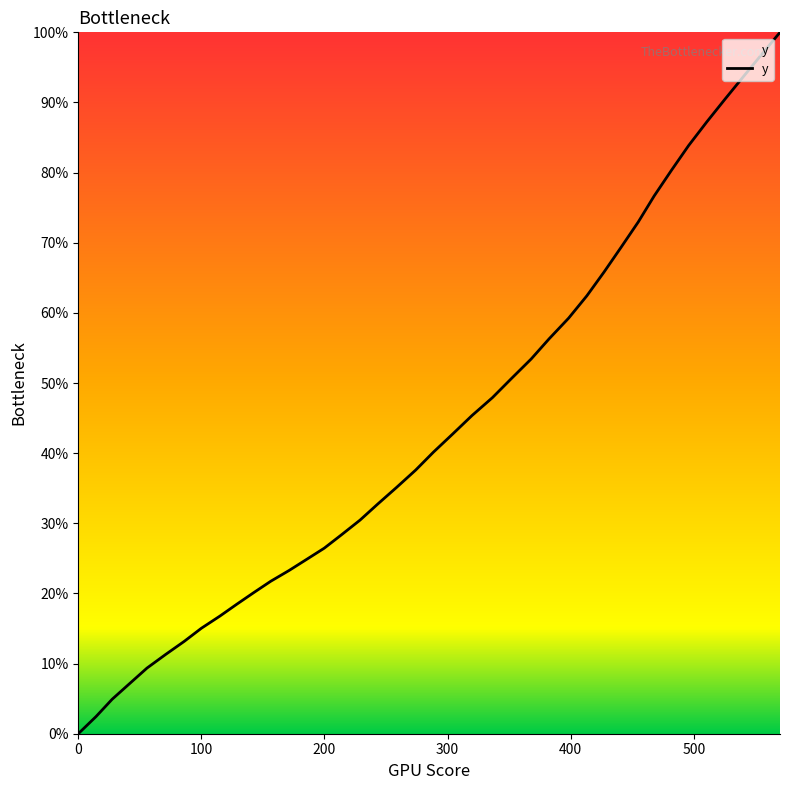

What is the difference between the maximum and minimum values?

100.0